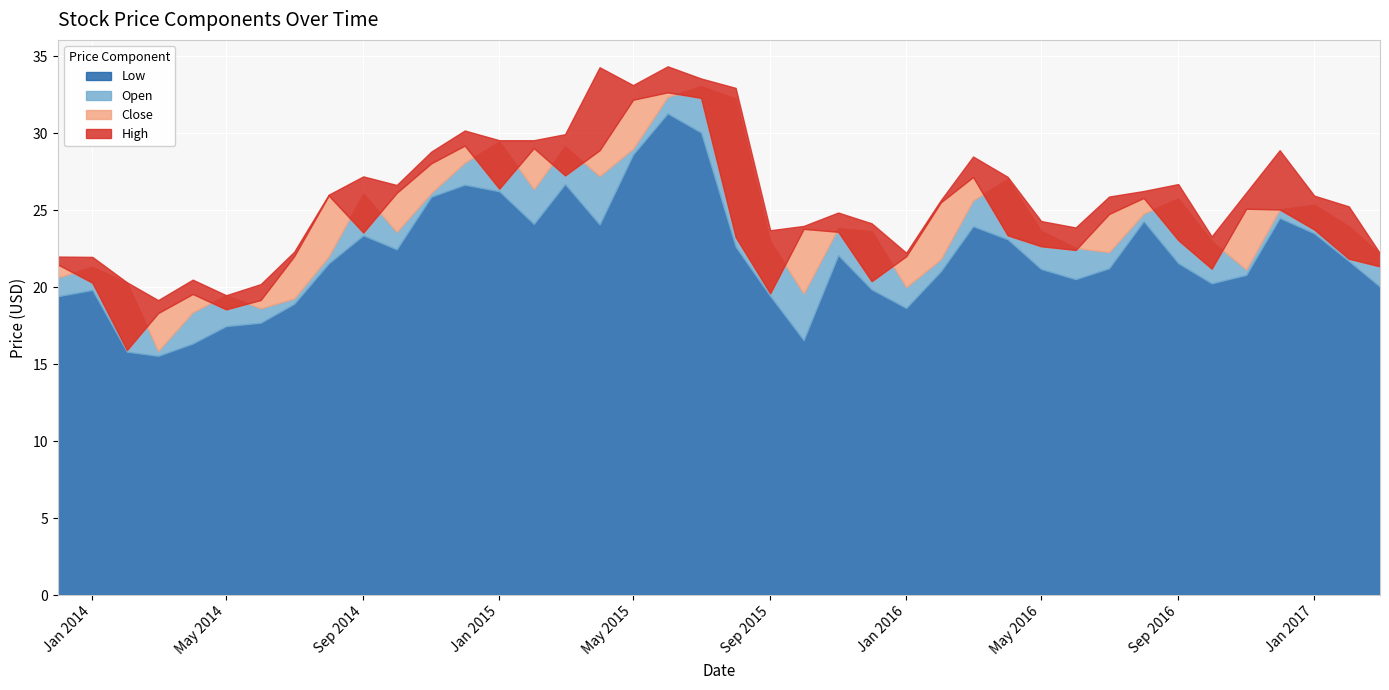

What are all the series names shown in the legend?

Low, Open, Close, High